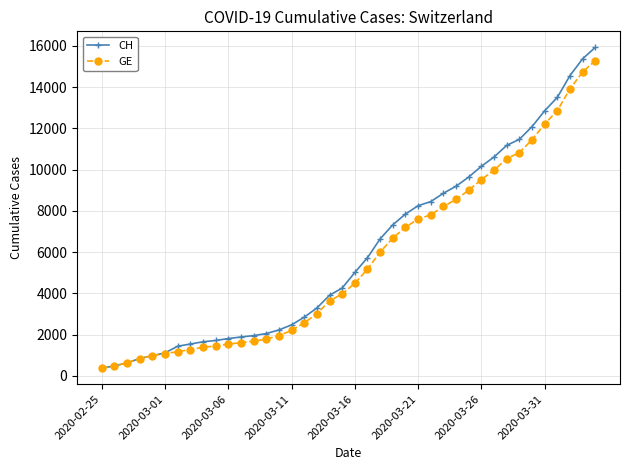

What is the sum of all CH values?

242133